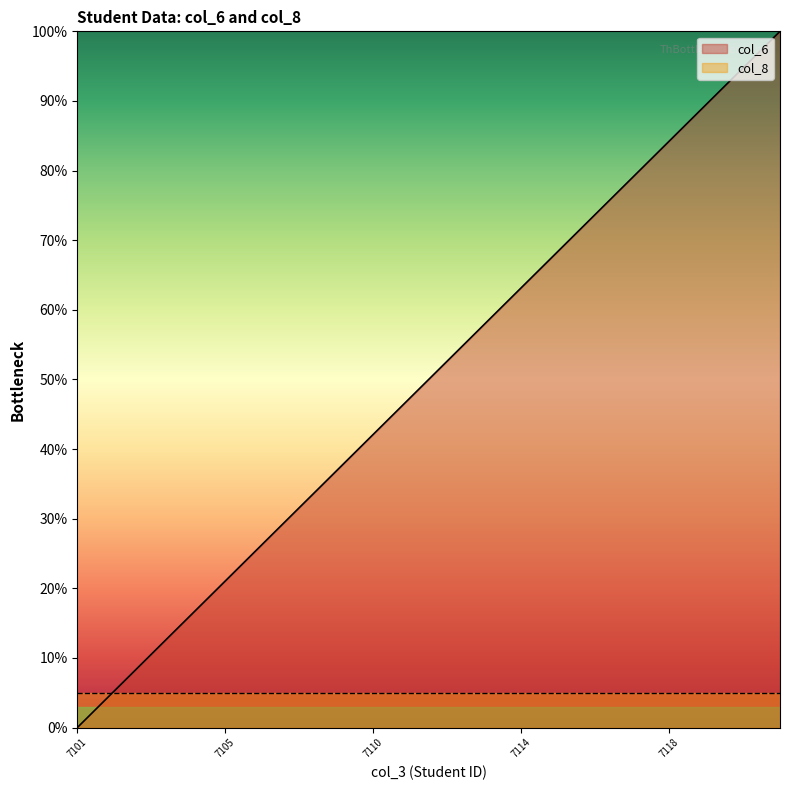

Which series has the largest range (max minus min)?

col_6